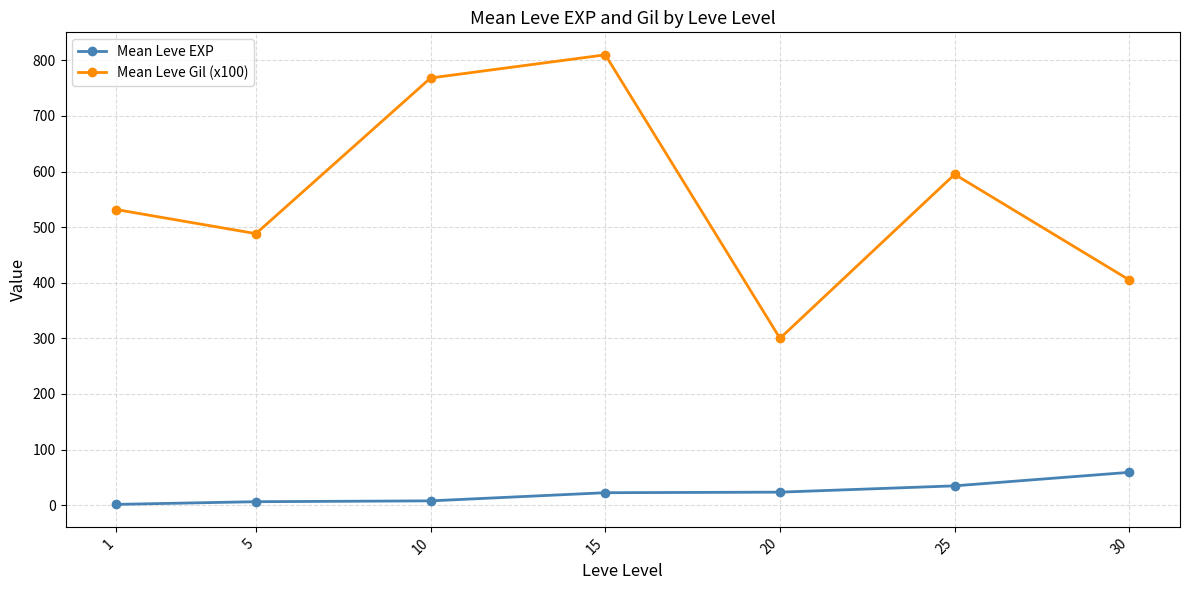

True or false: Mean Leve Gil (x100) has a value of 440.7 at 10.

False